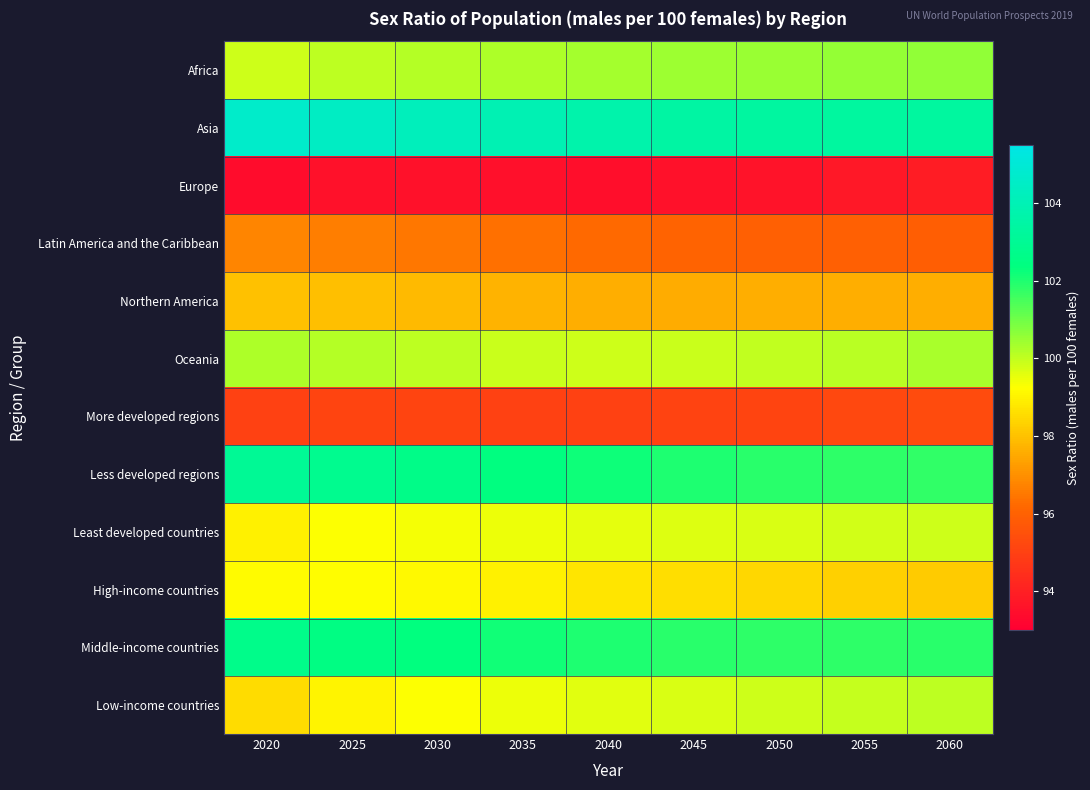

At 2035, list the series in order from smallest to largest.

Europe, More developed regions, Latin America and the Caribbean, Northern America, High-income countries, Low-income countries, Least developed countries, Oceania, Africa, Middle-income countries, Less developed regions, Asia